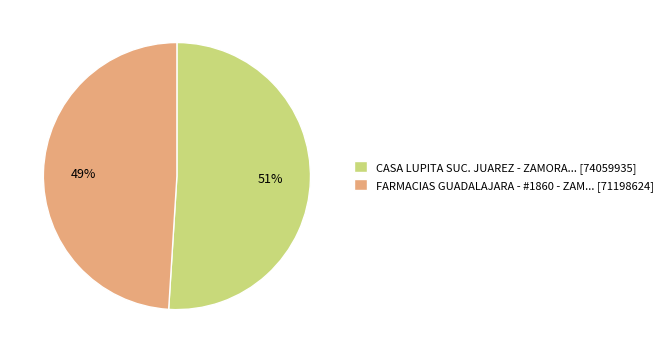

True or false: FARMACIAS GUADALAJARA - #1860 - ZAM... [71198624] accounts for 34% of the total.

False